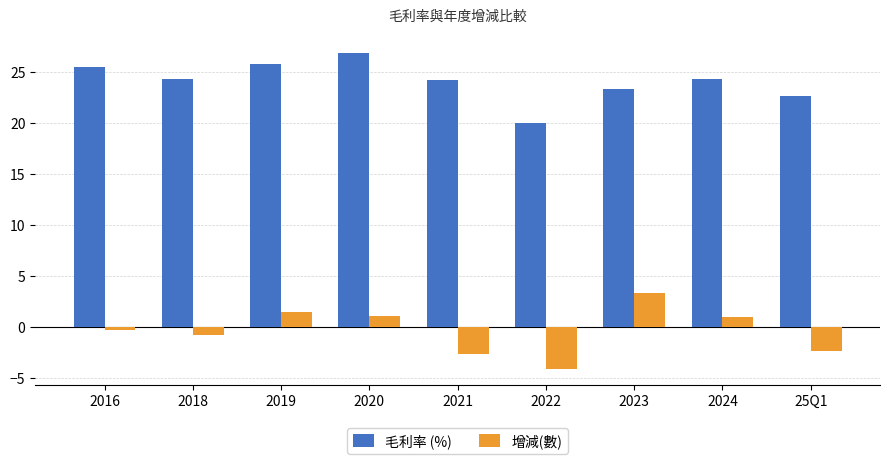

How many bars are there in each group?

2